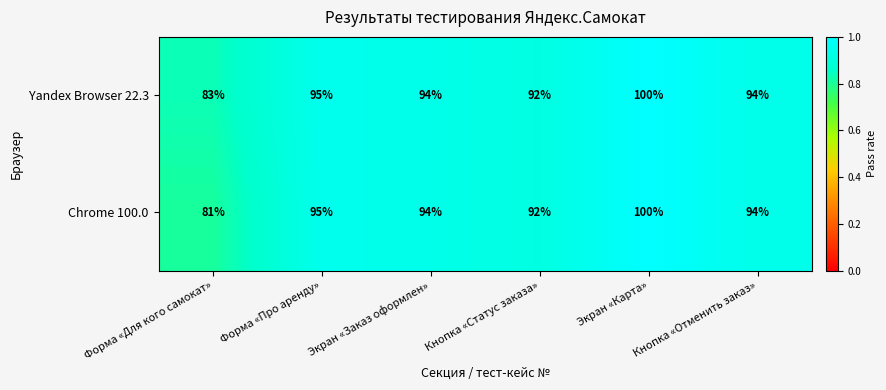

What is the sum of all Yandex Browser 22.3 values?

558